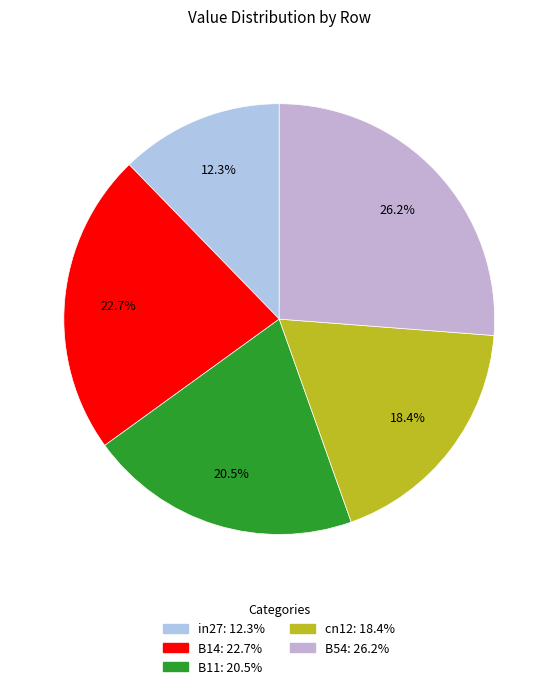

To the nearest percent, what is the average slice percentage?

20%